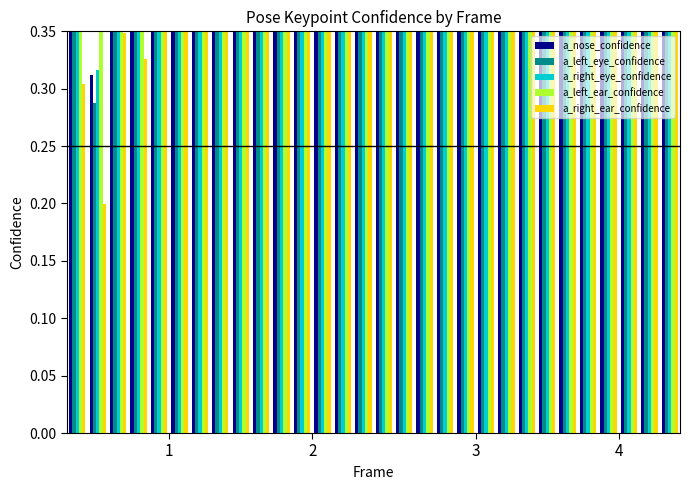

What is the average value of the a_right_ear_confidence series?

0.6